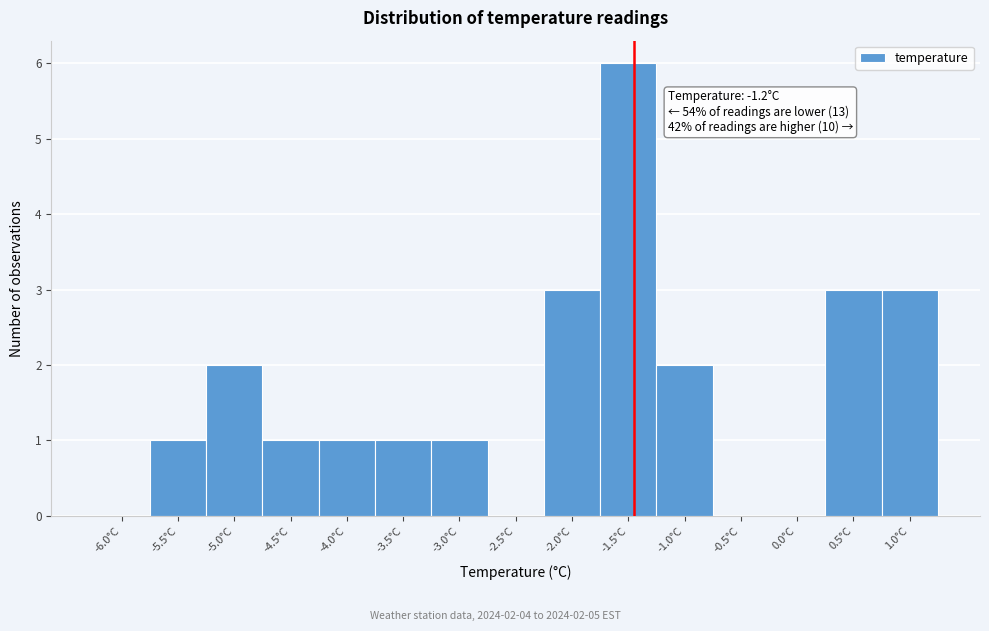

Reading right to left, extract all data points from this chart.

1.0°C=3	0.5°C=3	0.0°C=0	-0.5°C=0	-1.0°C=2	-1.5°C=6	-2.0°C=3	-2.5°C=0	-3.0°C=1	-3.5°C=1	-4.0°C=1	-4.5°C=1	-5.0°C=2	-5.5°C=1	-6.0°C=0